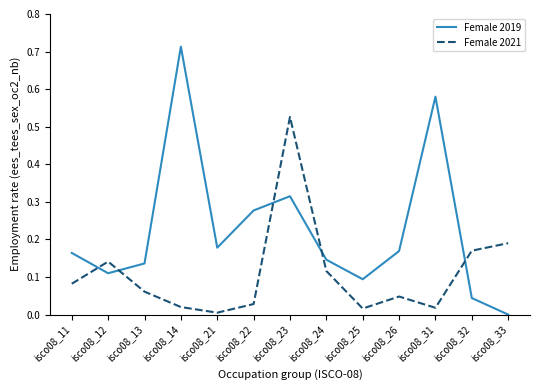

Between which two adjacent categories do Female 2019 and Female 2021 first intersect?

isco08_11 and isco08_12